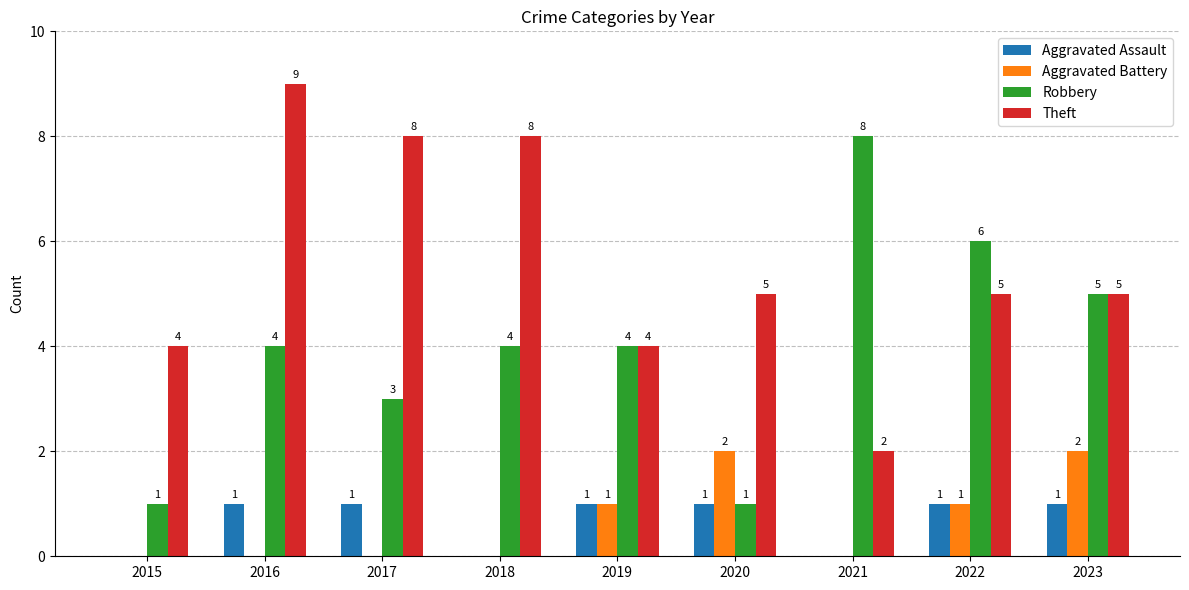

True or false: Theft has a value of 1 at 2021.

False